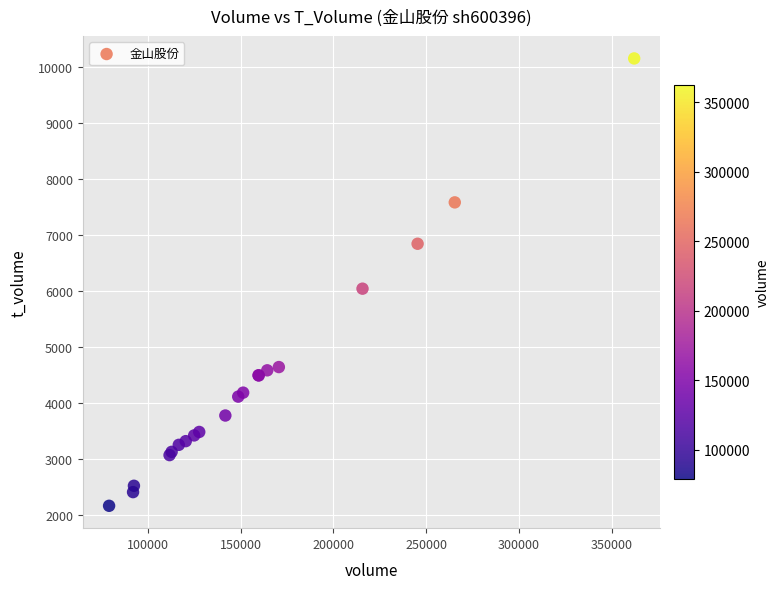

What Y value in the scatter plot is closest to 6160?

6043